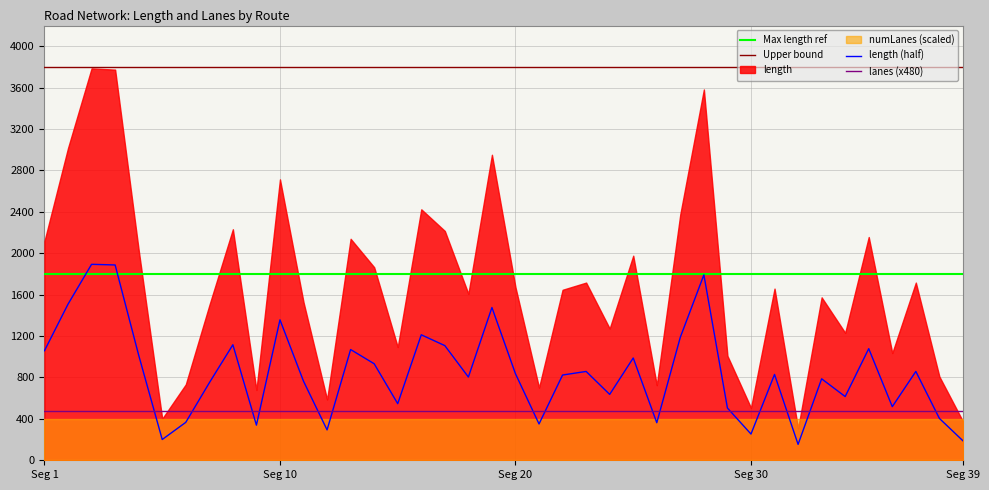

True or false: the data shows 1887.0 at antrim-tralee.

True